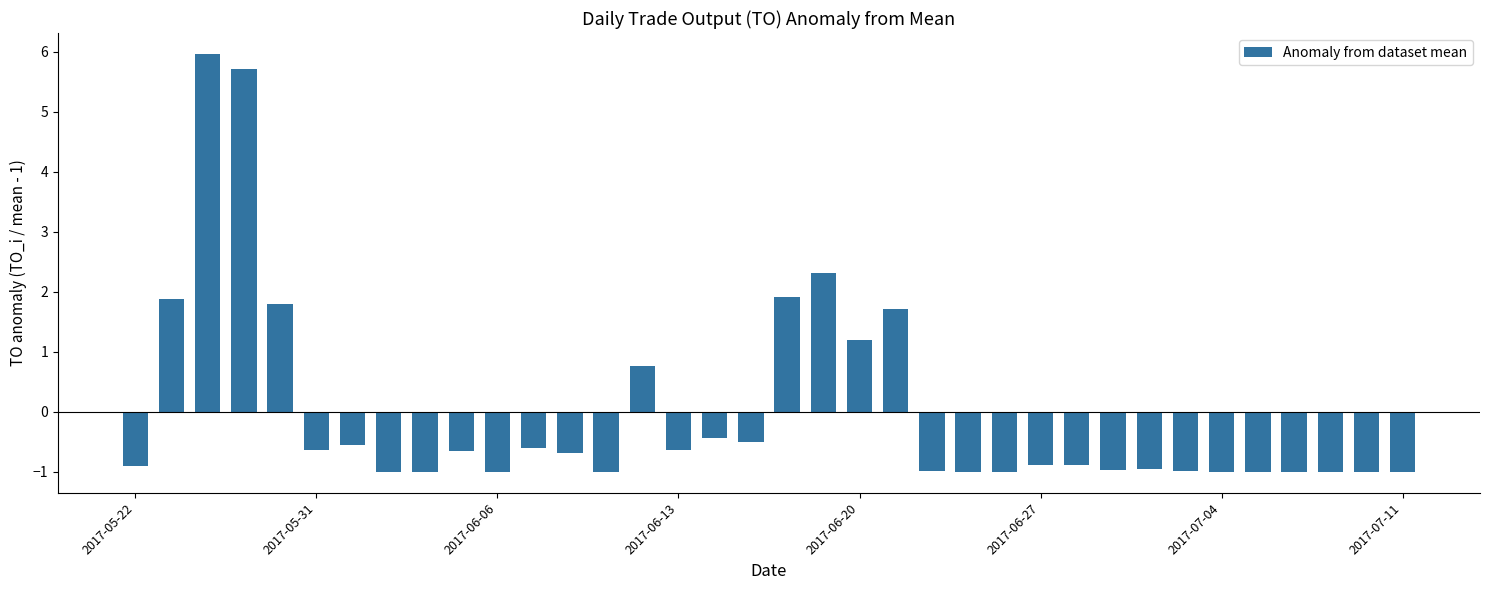

How many values are above zero?

9